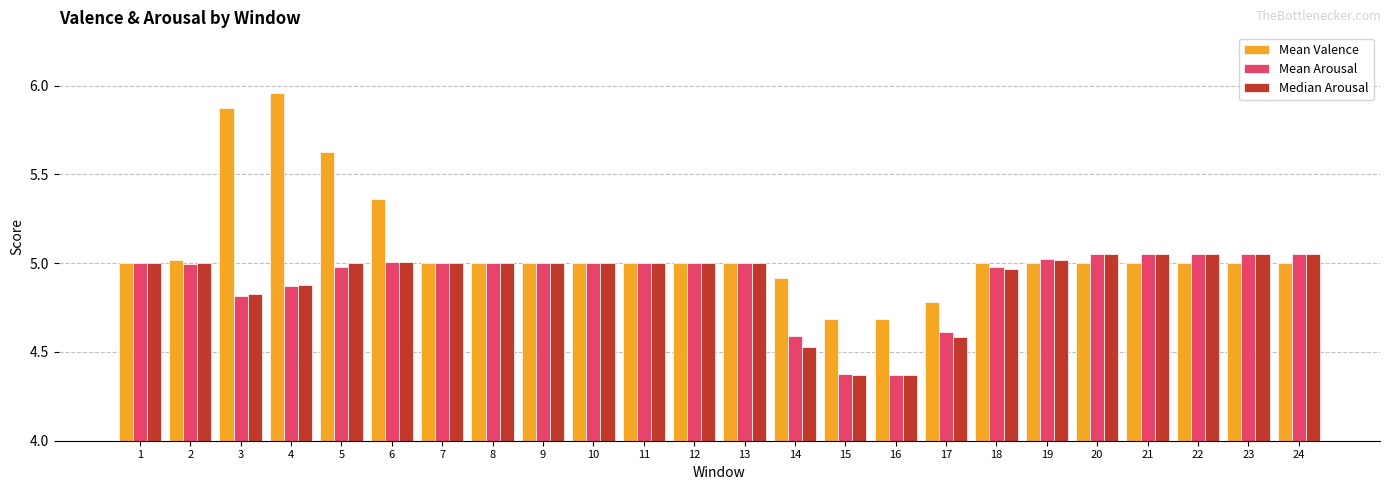

Which series has the widest spread of values?

Mean Valence